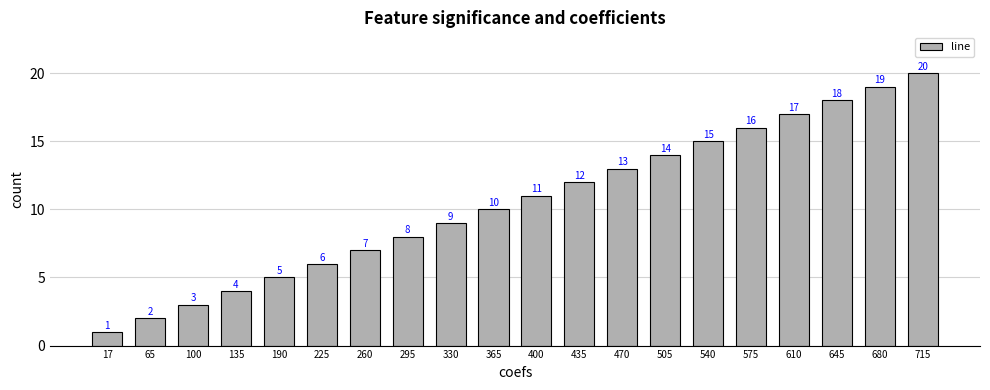

What is the smallest value displayed?

1